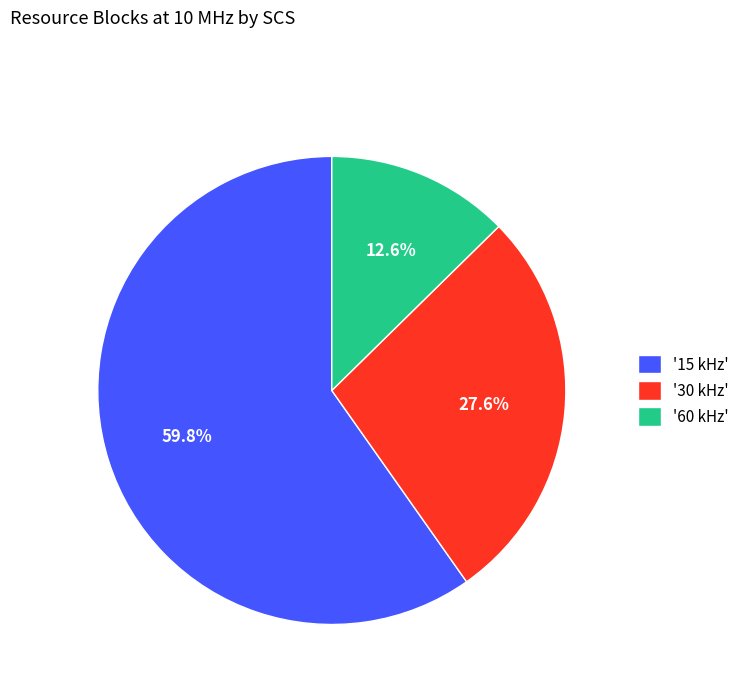

Which slice is the largest?

'15 kHz'